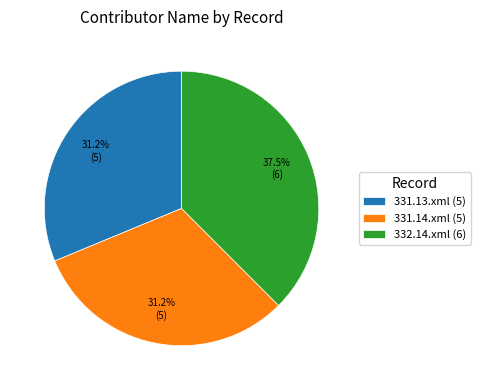

To the nearest percent, what is the difference between the 331.14.xml and 332.14.xml slice percentages?

6%